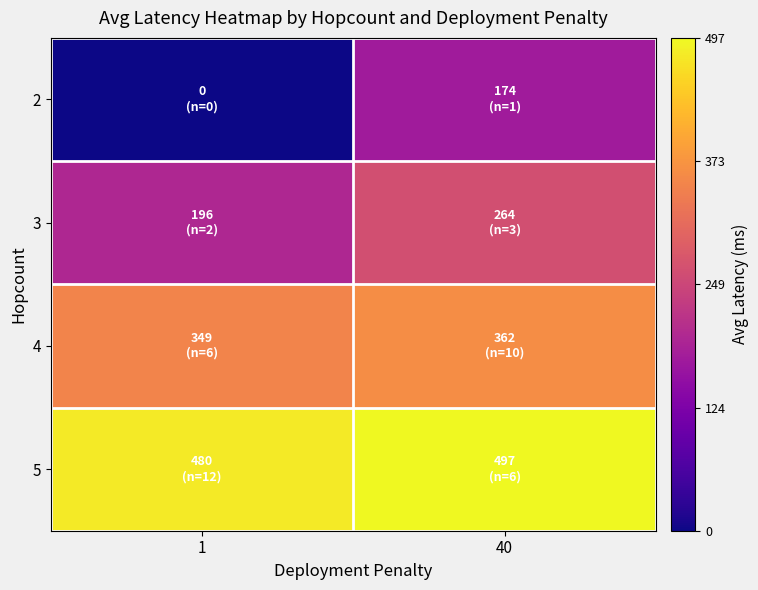

Which series has the largest range (max minus min)?

2